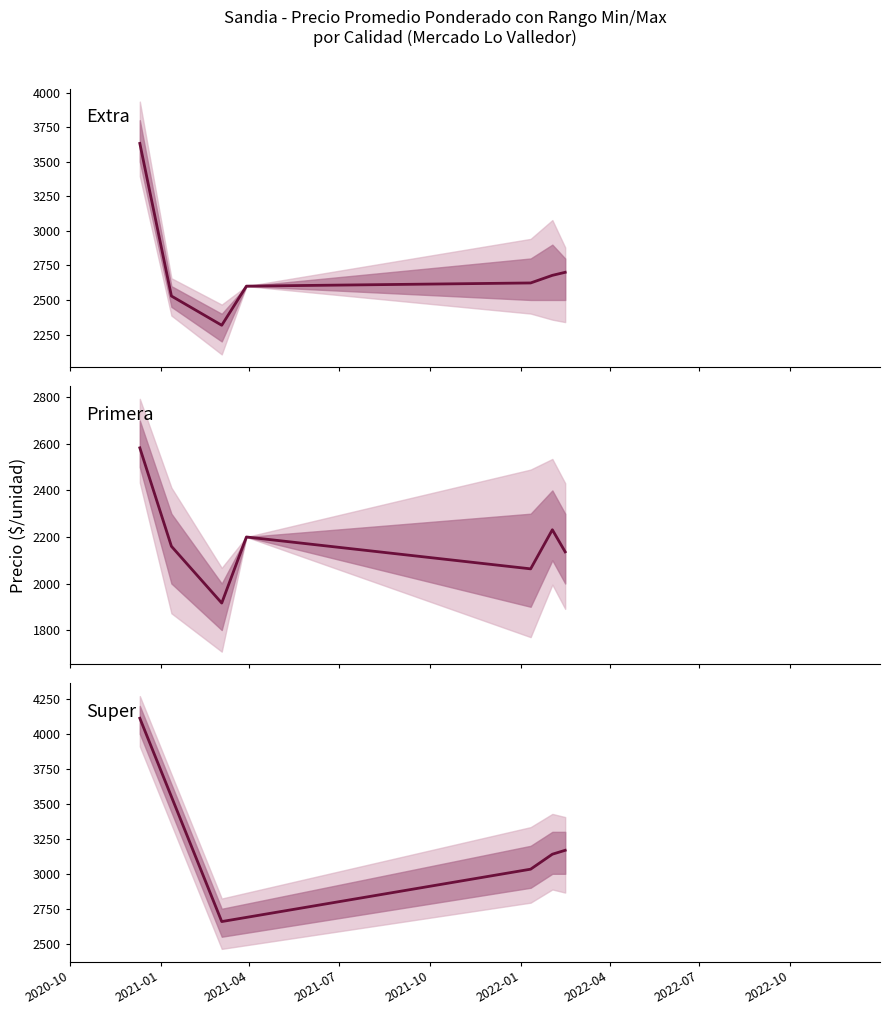

What is the difference between the second highest and minimum values?

509.5